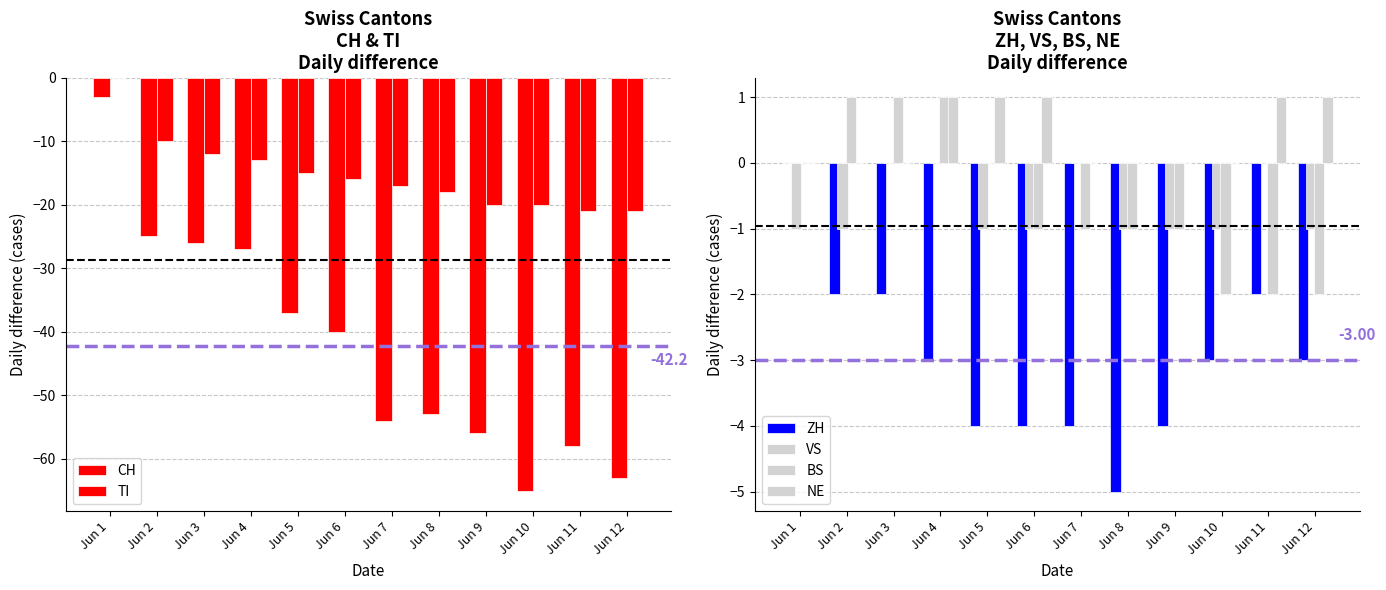

What is the minimum value for VS?

-1